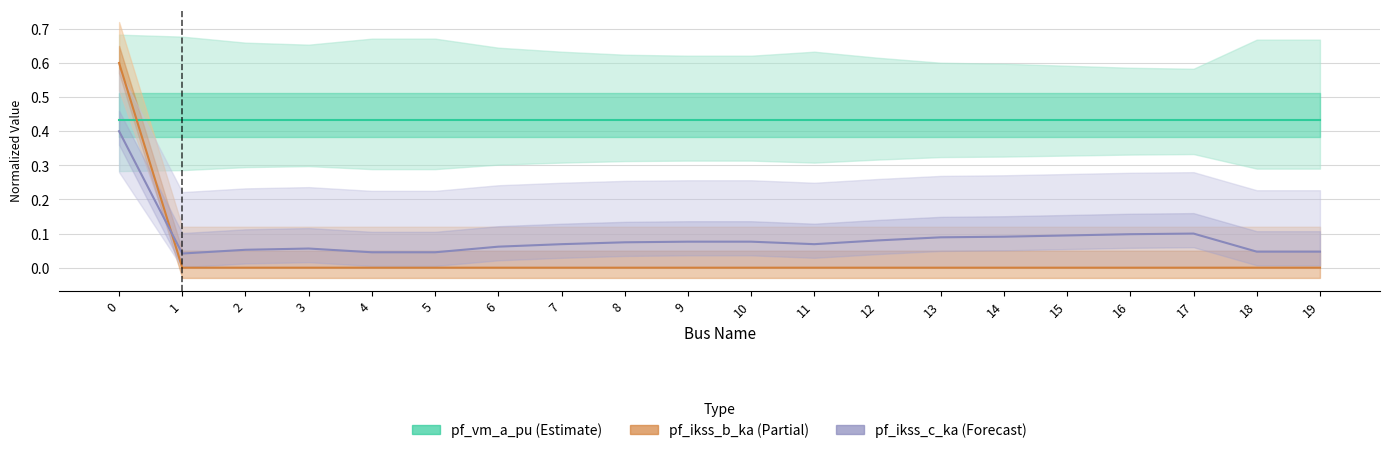

List the series in order of their peak value, highest first.

pf_ikss_b_ka (Partial), pf_vm_a_pu (Estimate), pf_ikss_c_ka (Forecast)